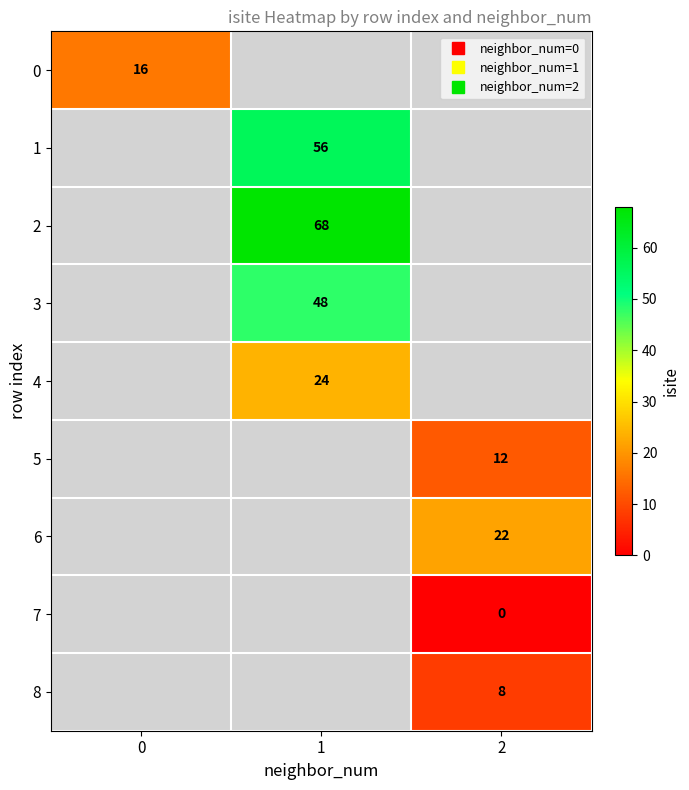

Count the number of categories in the chart.

3